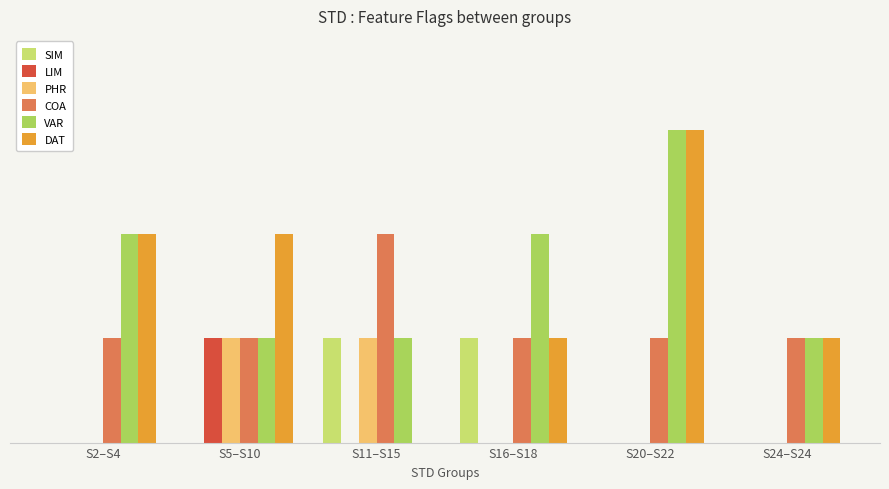

The value of PHR at S2–S4 is 0. True or false?

True